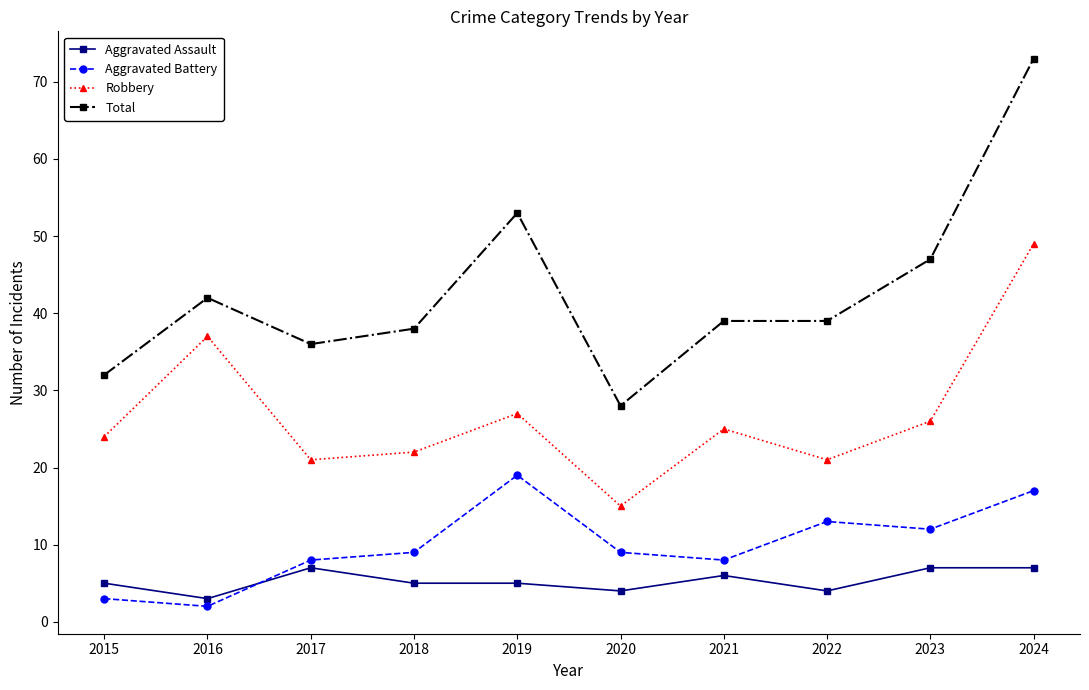

How many categories are shown in the chart?

10